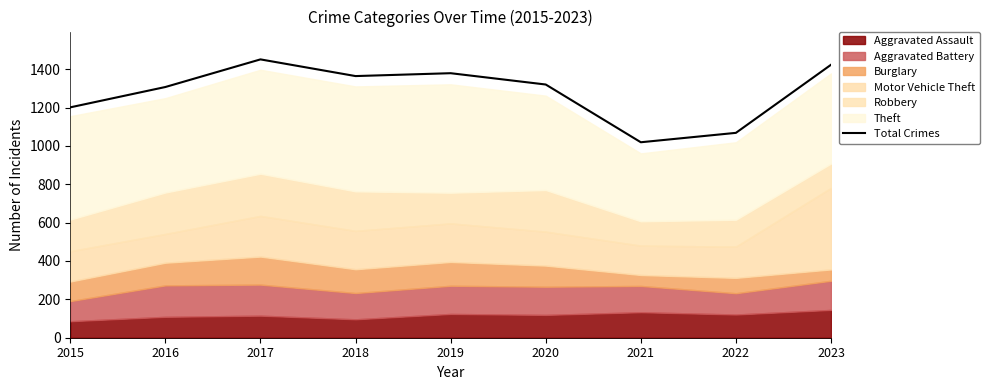

Read the value at 2019.

1379